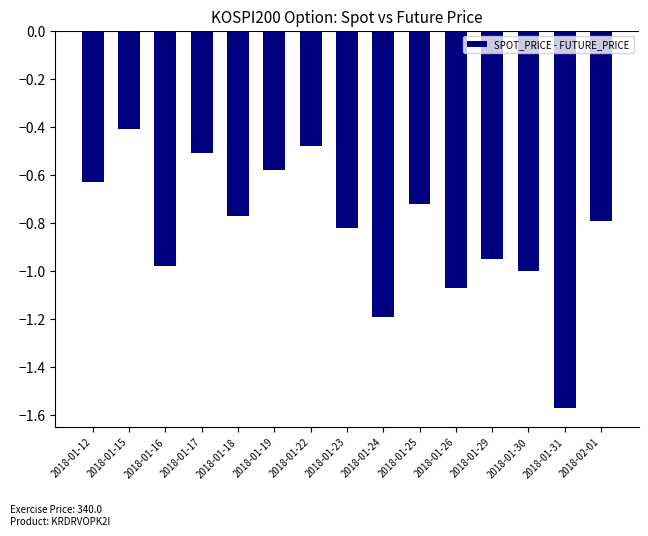

What is the label of the 5th bar from the right?

2018-01-26